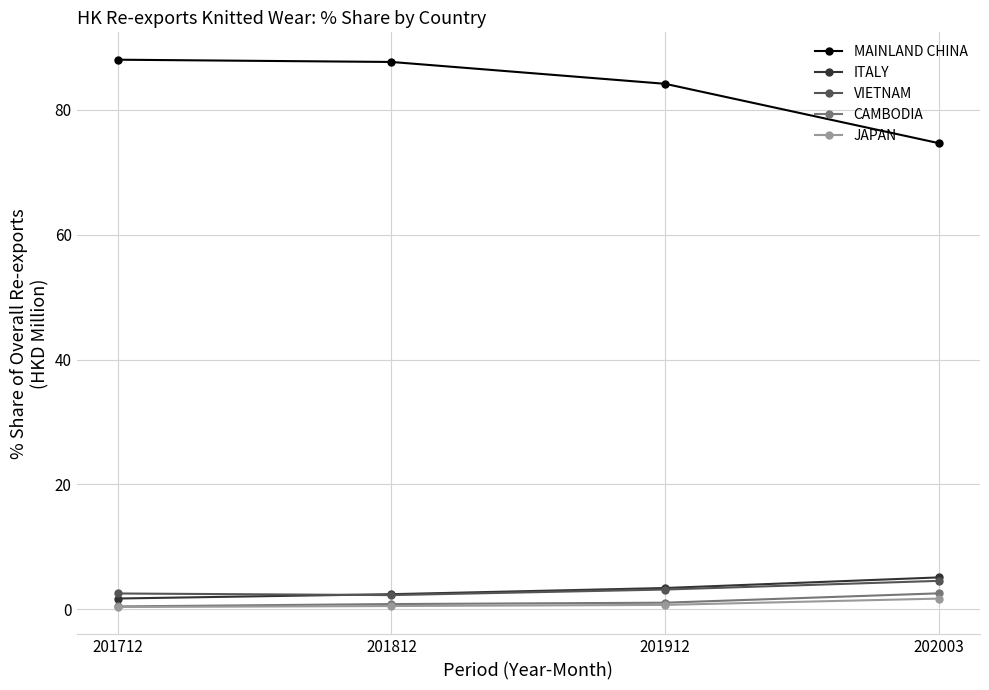

How many series are shown in this chart?

5